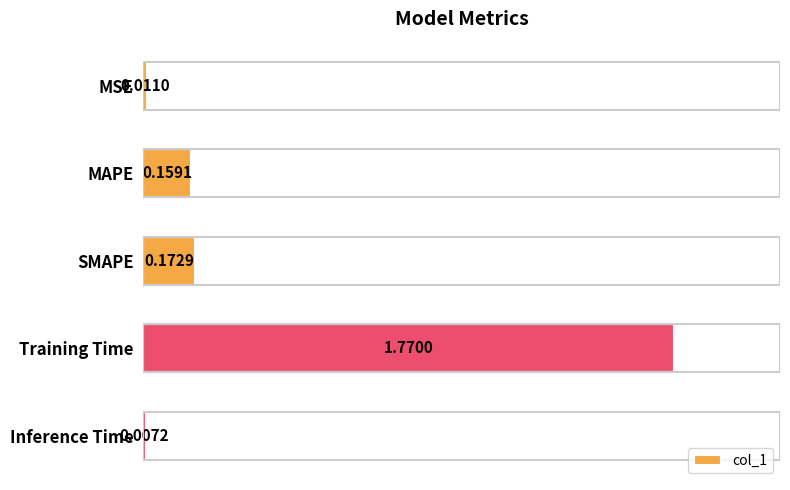

Which category has the highest value across all series?

Training Time